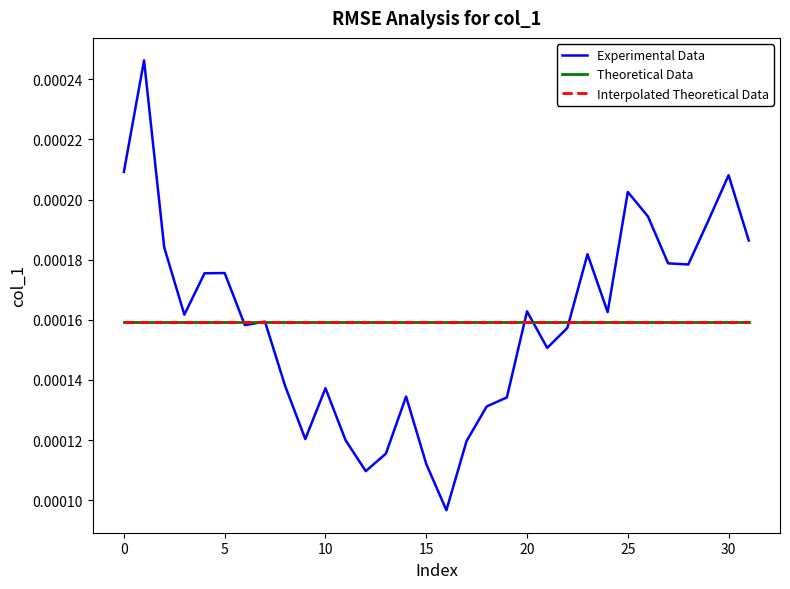

How many interior local valleys (lower than both neighbors) does the data have?

8